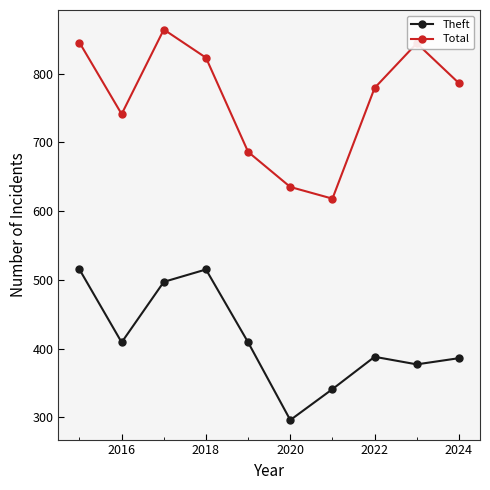

What is the difference between the maximum and minimum values in the Total series?

246